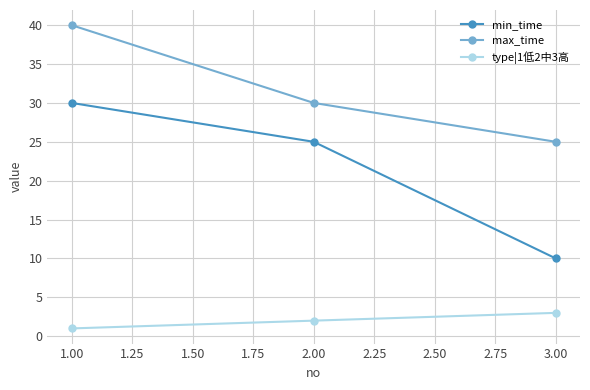

How many min_time values are between 10 and 30?

3